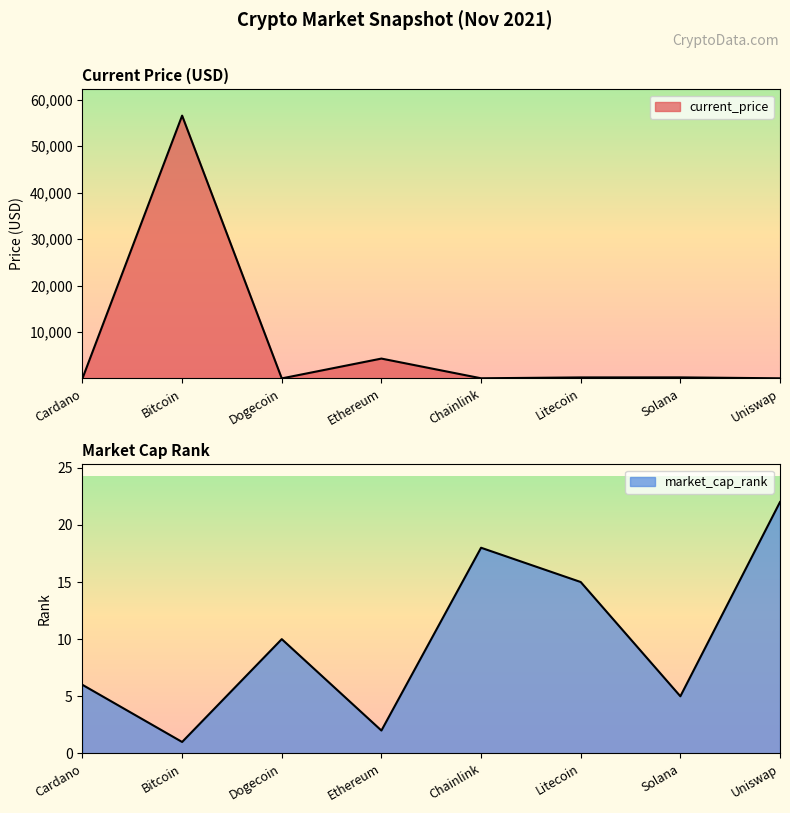

What are all the series names shown in the legend?

current_price, market_cap_rank